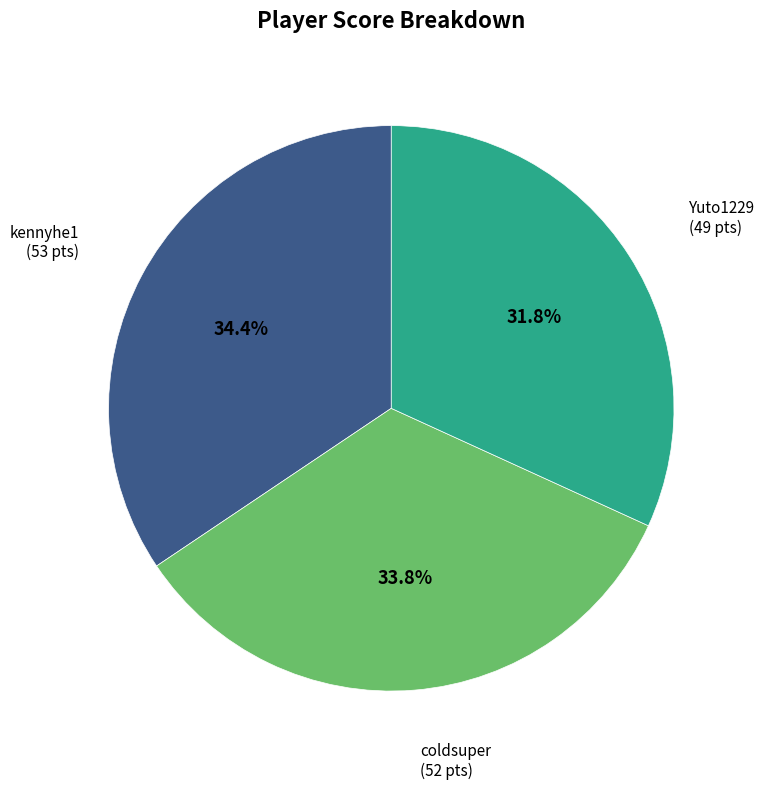

Does any single category account for the majority?

No